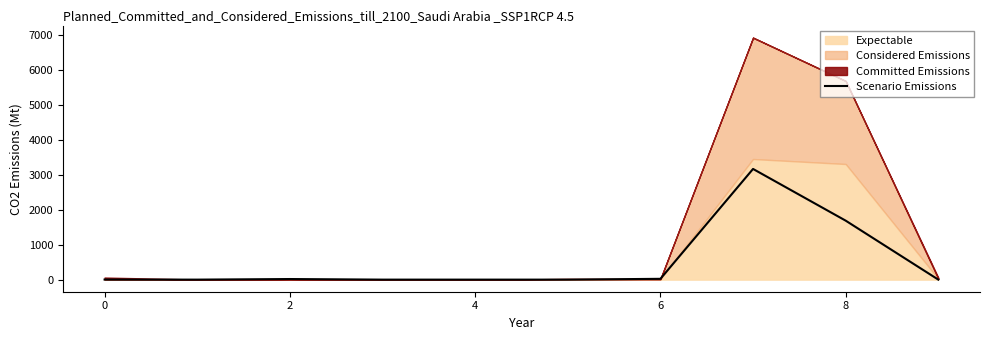

What is the difference between the maximum and minimum values?

3168